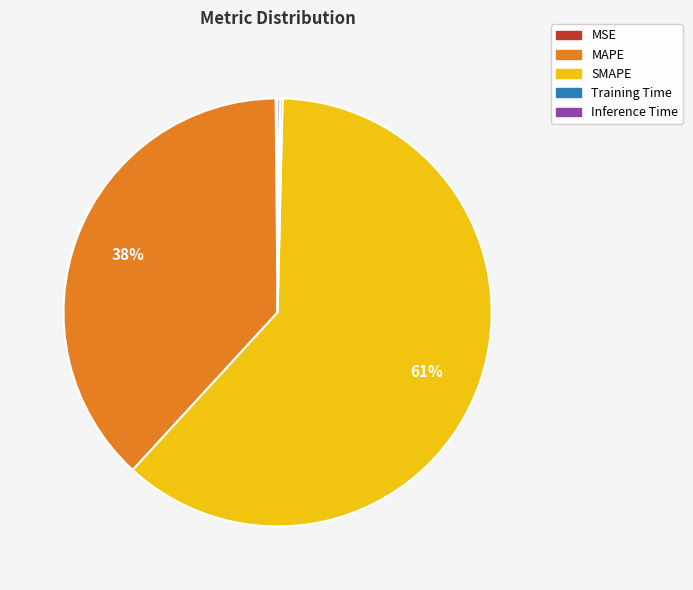

Is it true that MAPE is 23% of the pie?

False